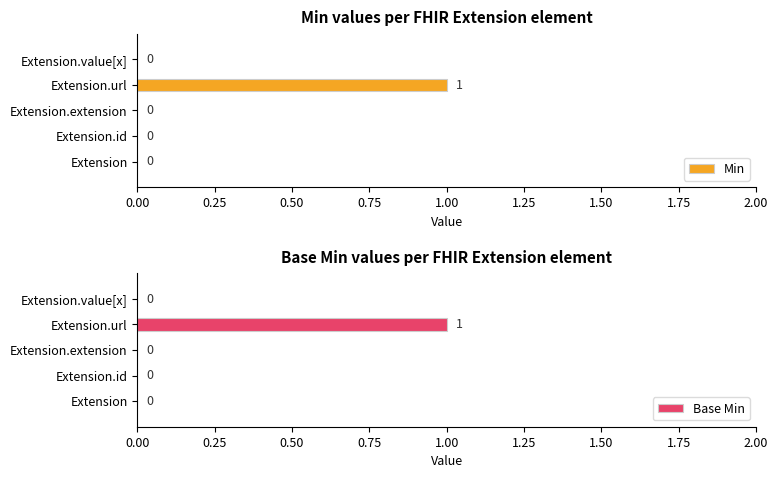

Does the chart contain any negative values?

No